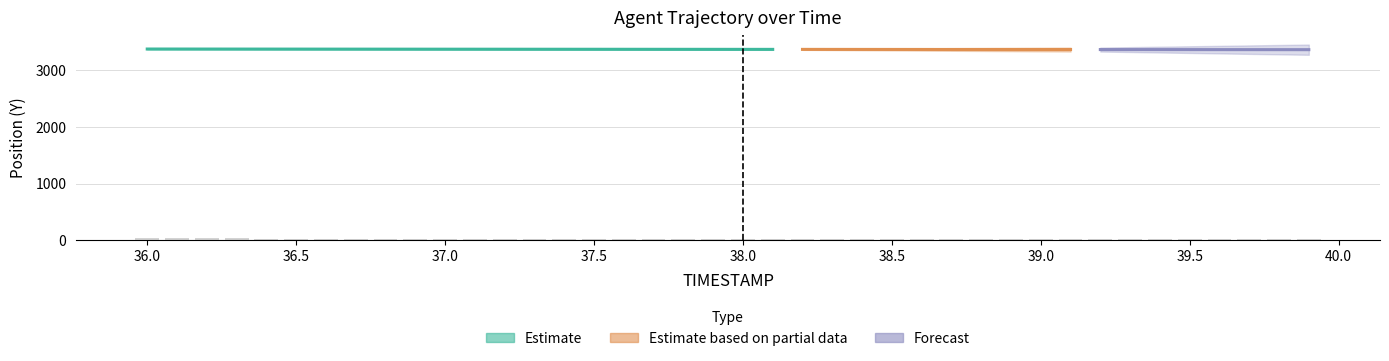

How many data points are less than 30?

18